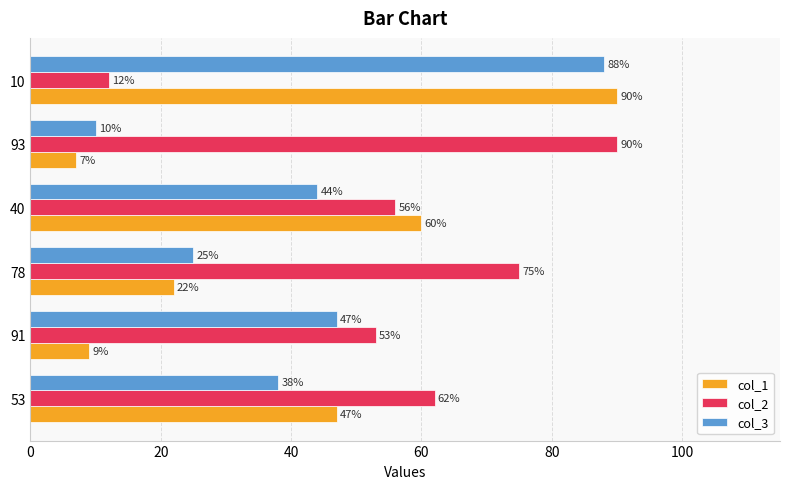

True or false: col_1 has a value of 60 at 40.

True